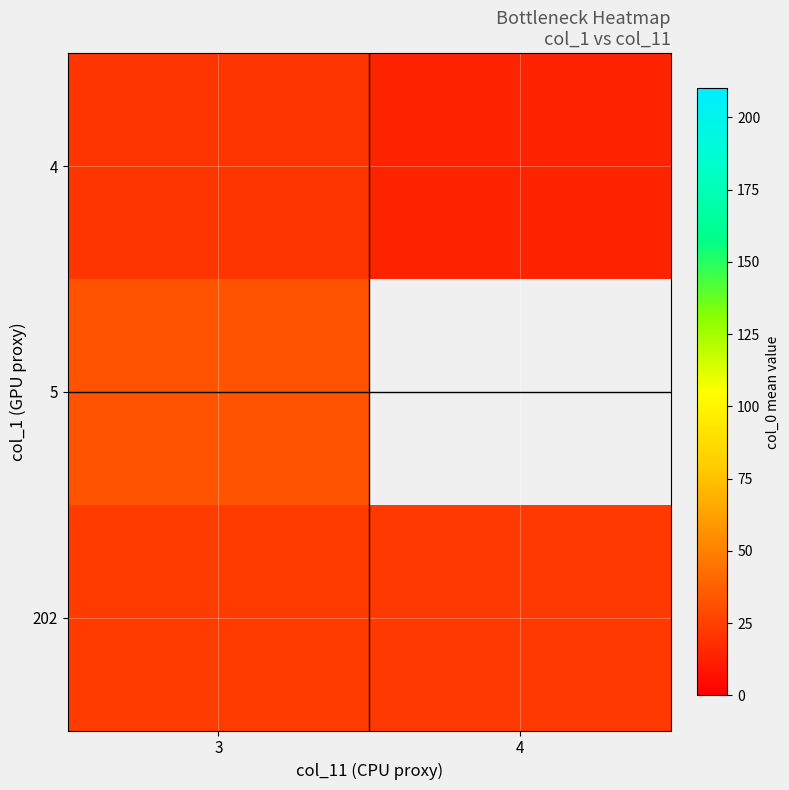

At which label does 202 first exceed 23?

3